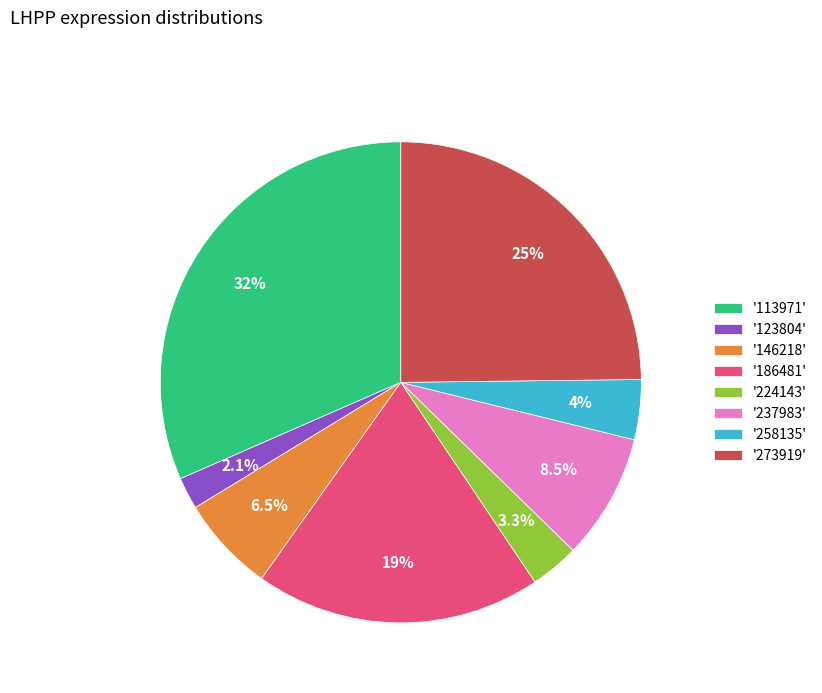

Is the sum of '258135' and '237983' greater than half?

No